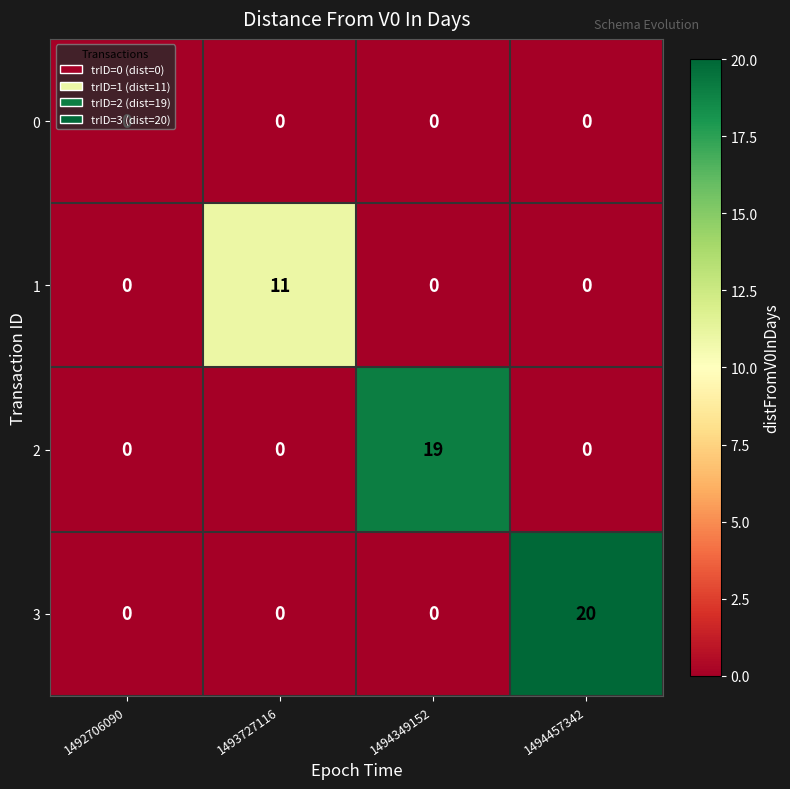

At which category does the chart reach its peak across all series?

1494457342